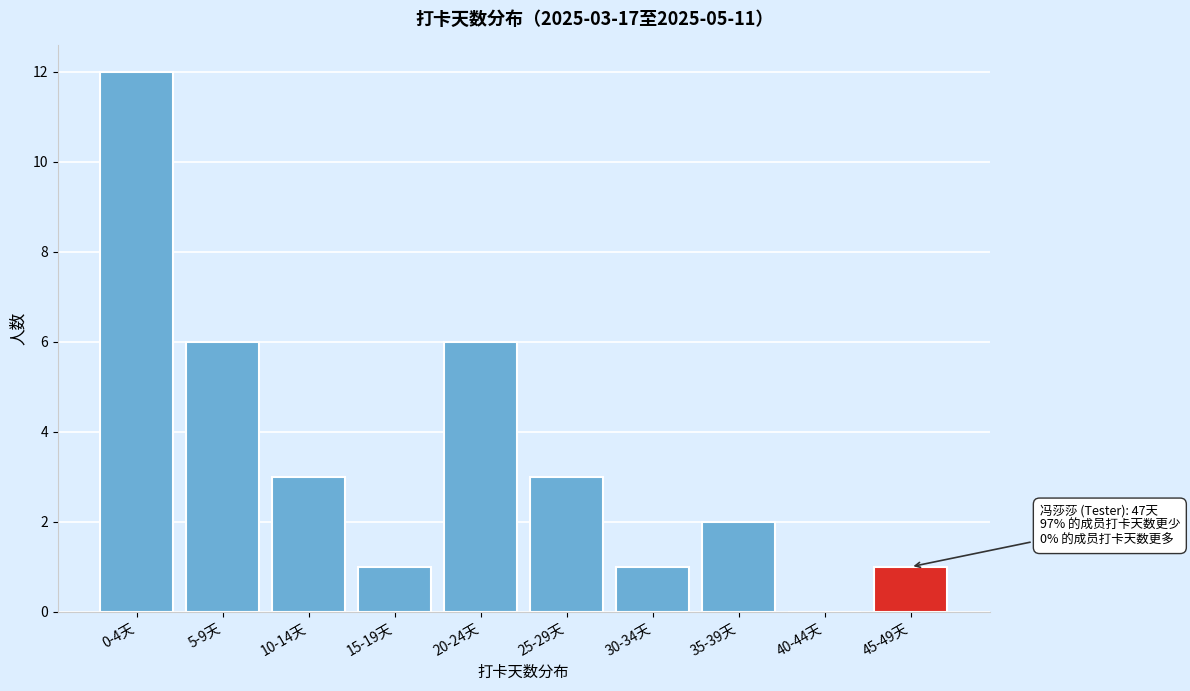

Reading left to right, what are all the values shown in this chart?

0-4天=12	5-9天=6	10-14天=3	15-19天=1	20-24天=6	25-29天=3	30-34天=1	35-39天=2	40-44天=0	45-49天=1